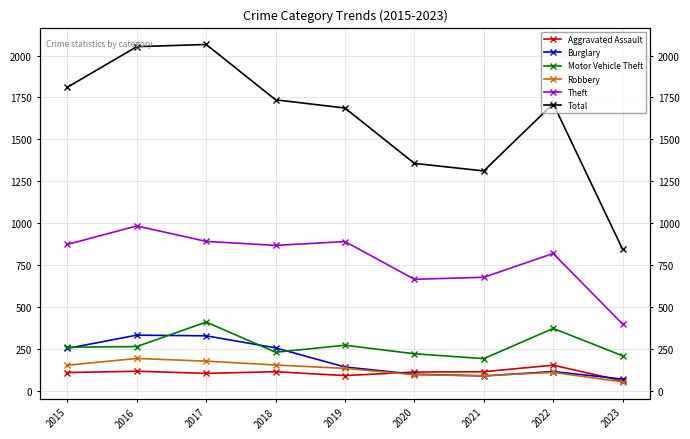

Between 2023 and 2017, which is larger?

2017